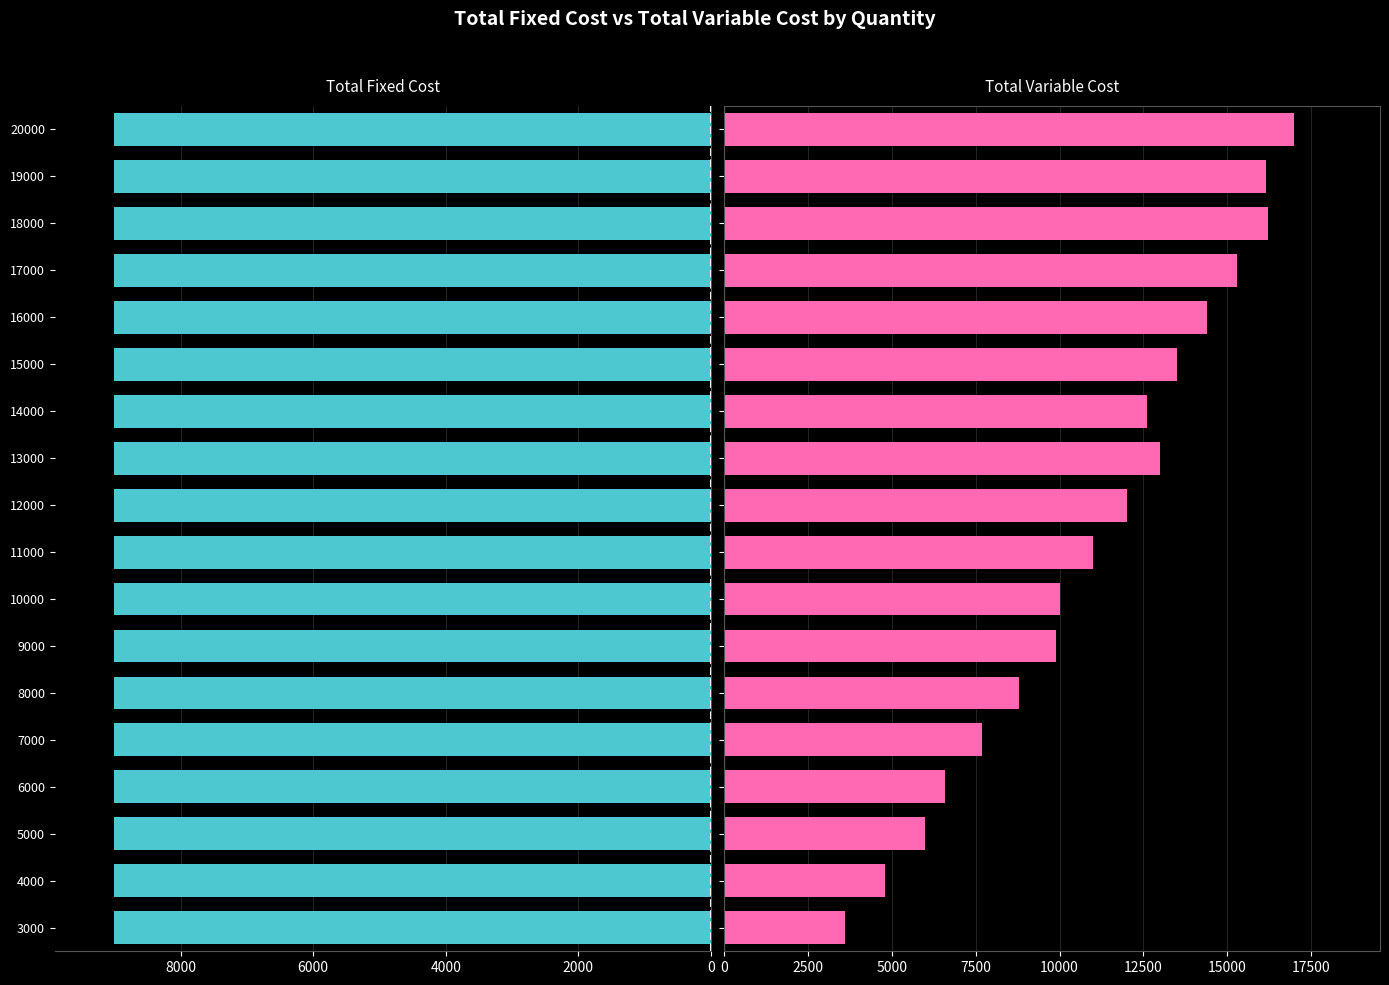

Which has a higher value, 6000 or 0?

6000